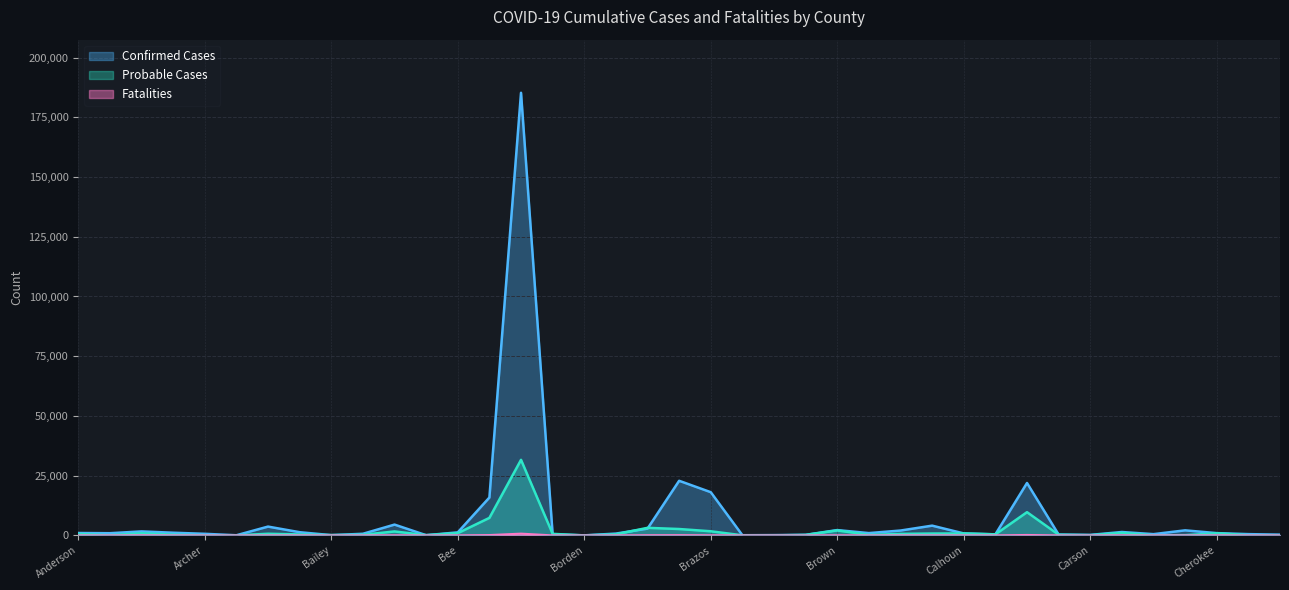

True or false: Probable Cases and Confirmed Cases intersect in this chart.

True